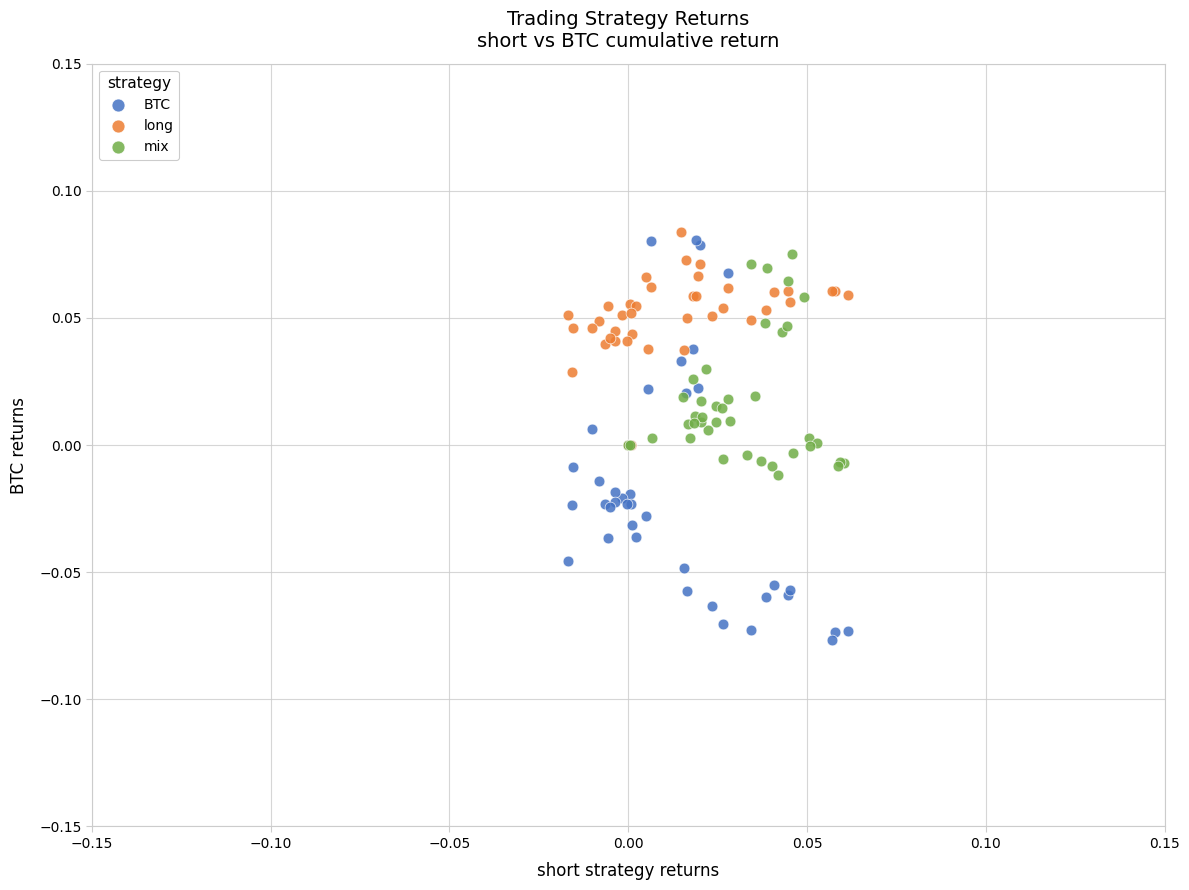

Which series reaches the minimum Y coordinate?

BTC